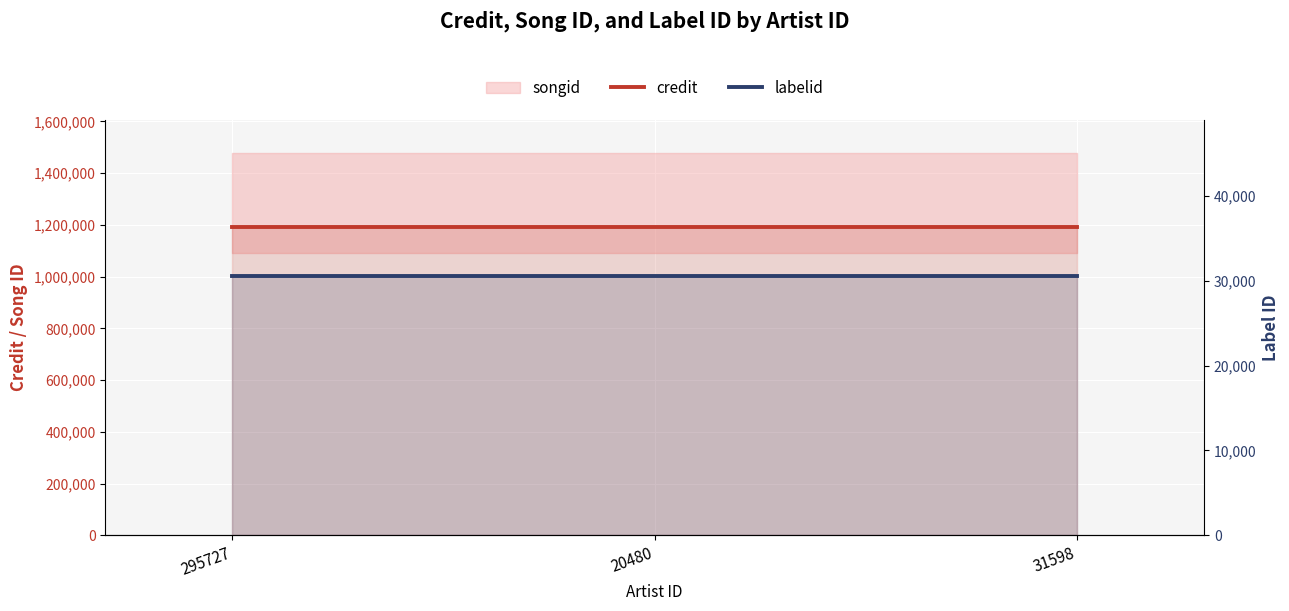

What is the sum of the credit values at 31598 and 295727?

2385086